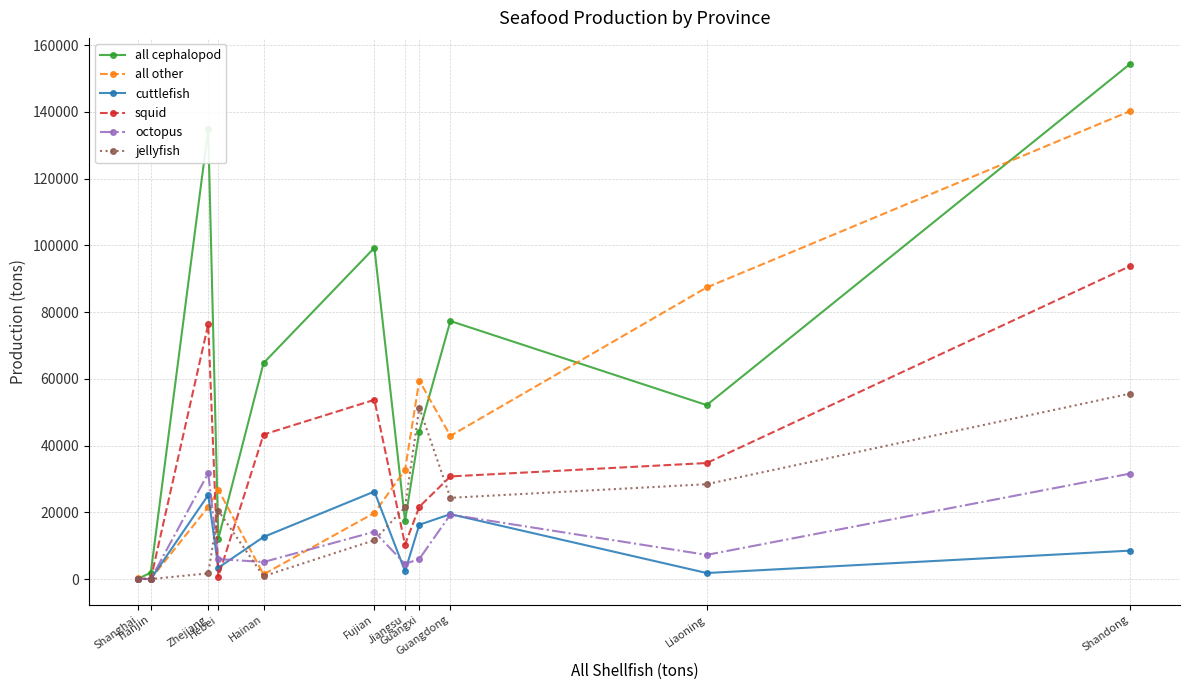

What is the sum of the all other values at Shanghai and Liaoning?

87546